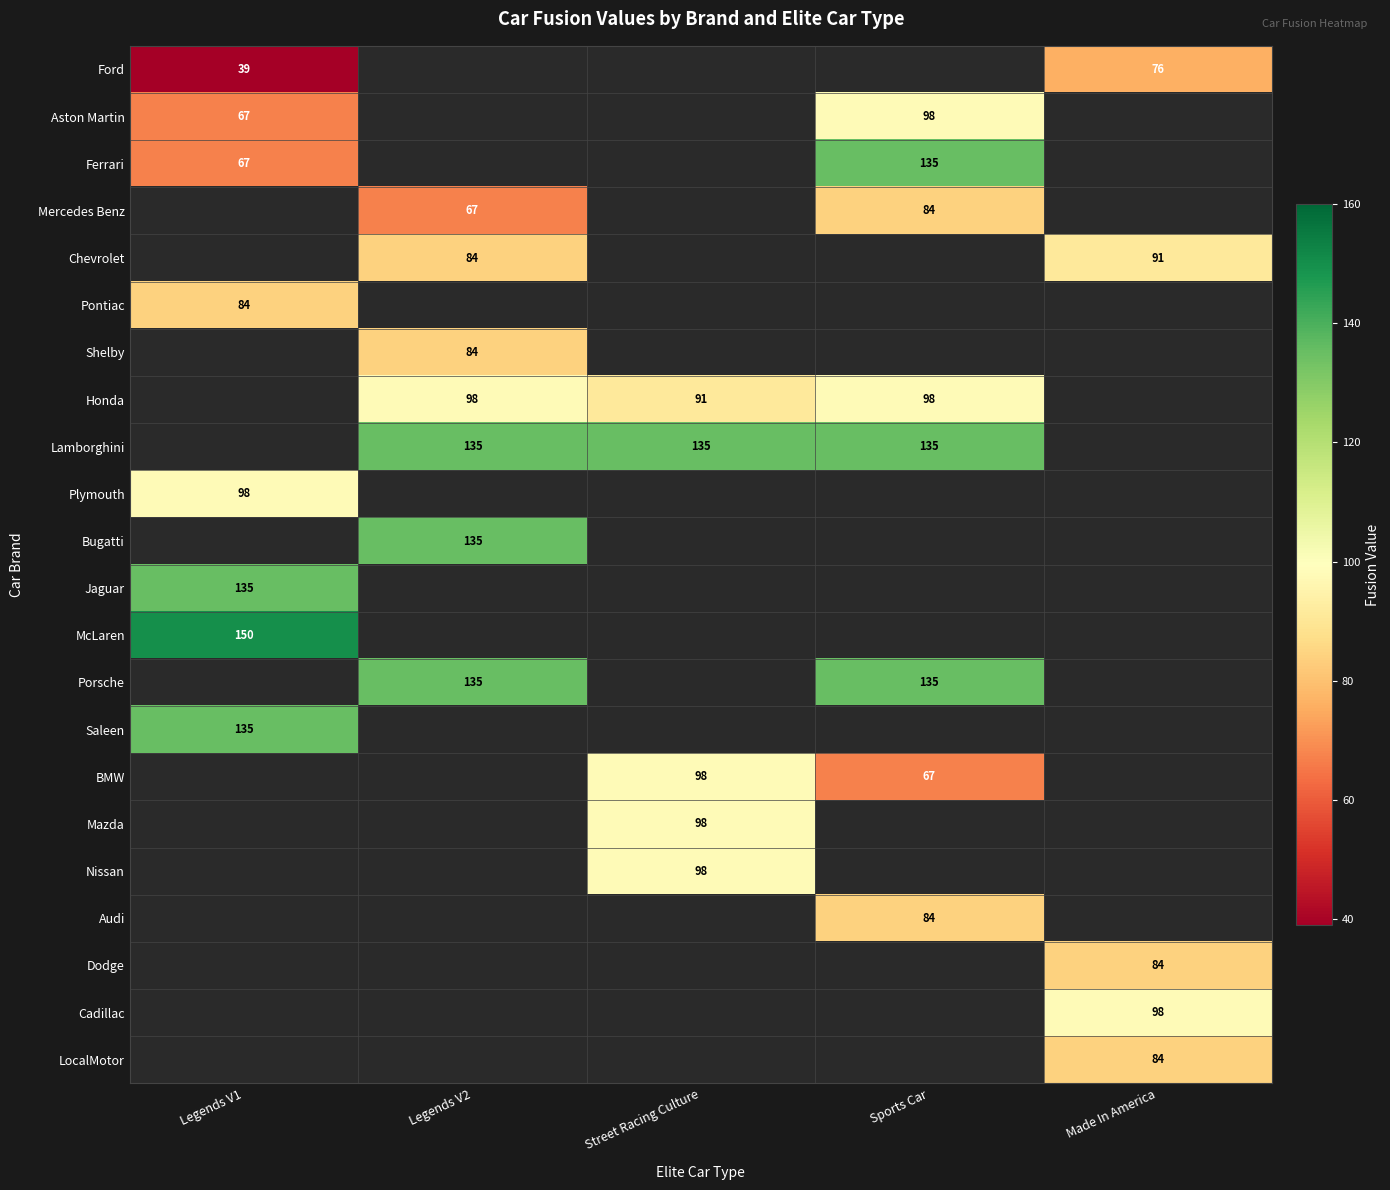

Is it true that Saleen equals 27 at Legends V1?

False